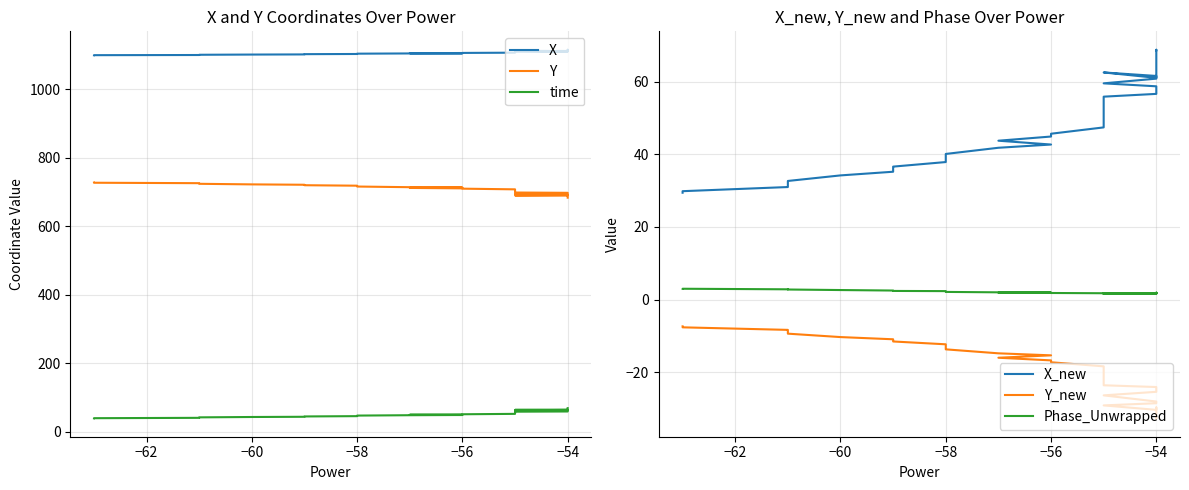

True or false: Y_new and X_new cross at least once.

False